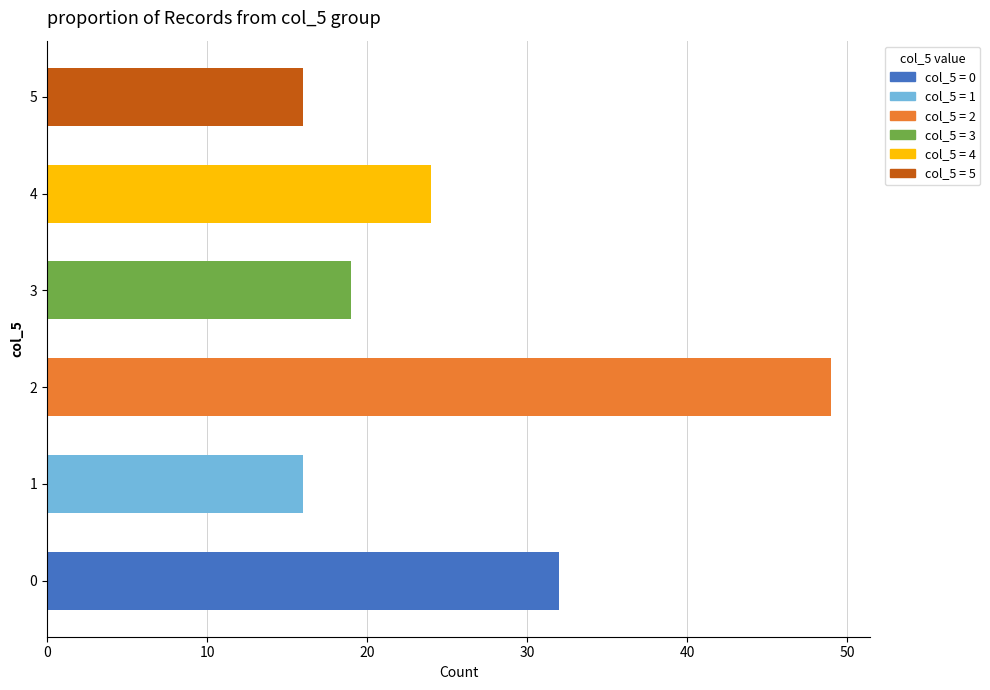

Reading bottom to top, transcribe all the data shown in this chart.

0=32	1=16	2=49	3=19	4=24	5=16